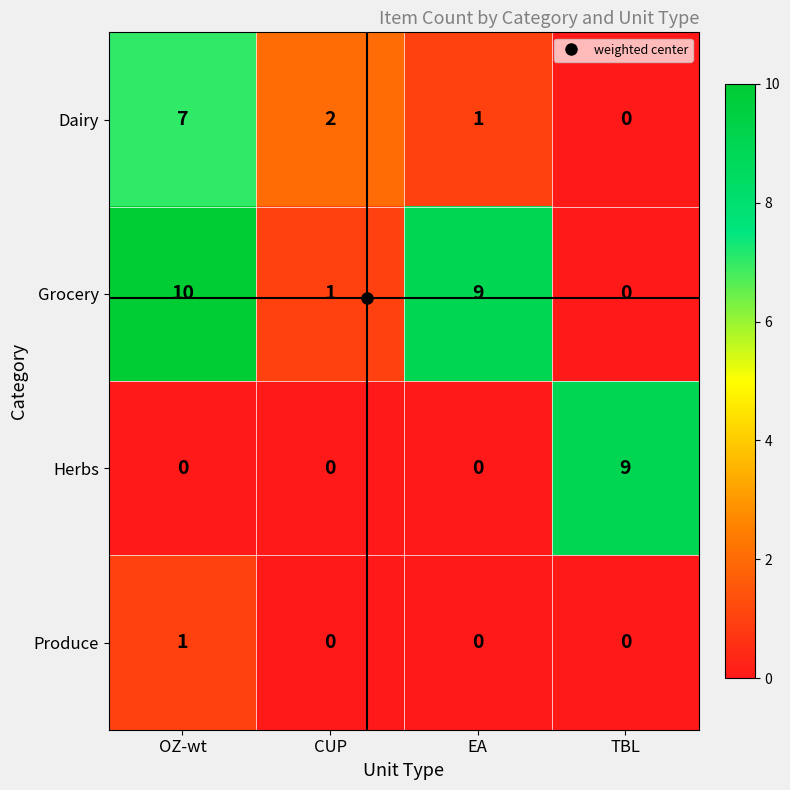

At OZ-wt, list the series in order from largest to smallest.

Grocery, Dairy, Produce, Herbs